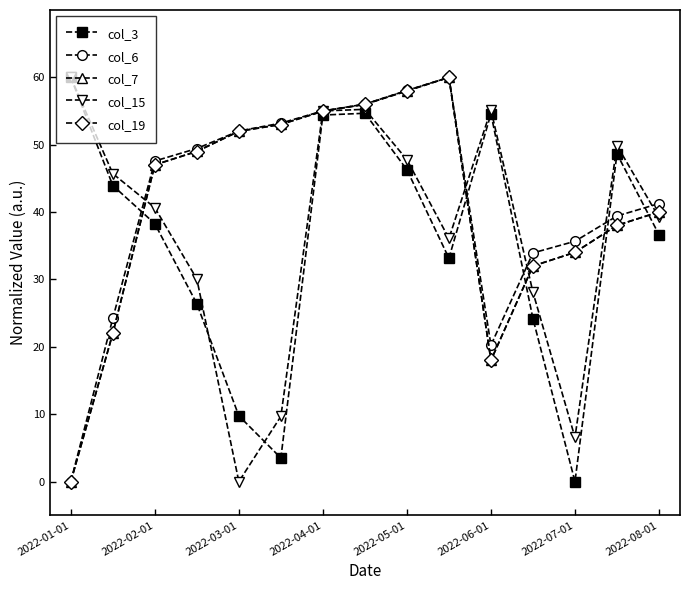

What is the greatest value displayed?

60.0